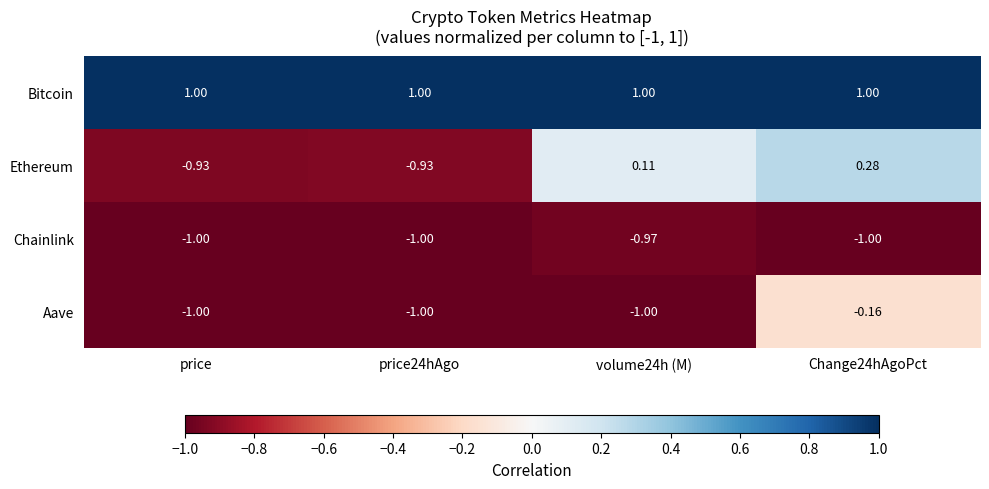

Rank the series by their maximum value, from highest to lowest.

Bitcoin, Ethereum, Aave, Chainlink